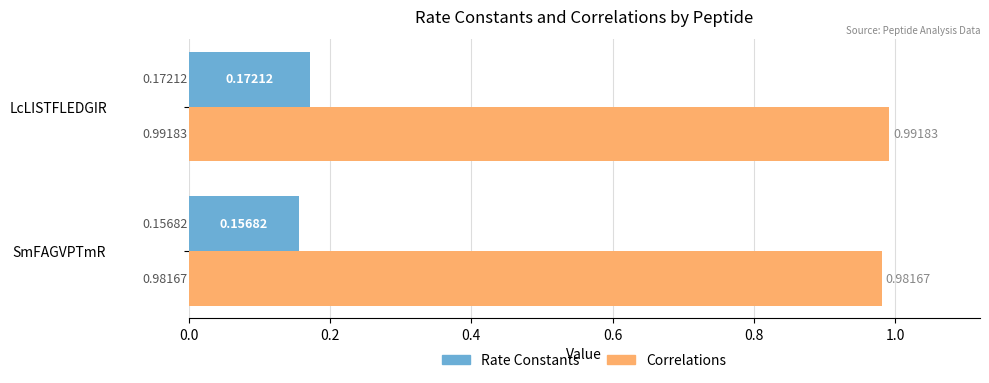

List the labels in order of Correlations value, smallest first.

SmFAGVPTmR, LcLISTFLEDGIR